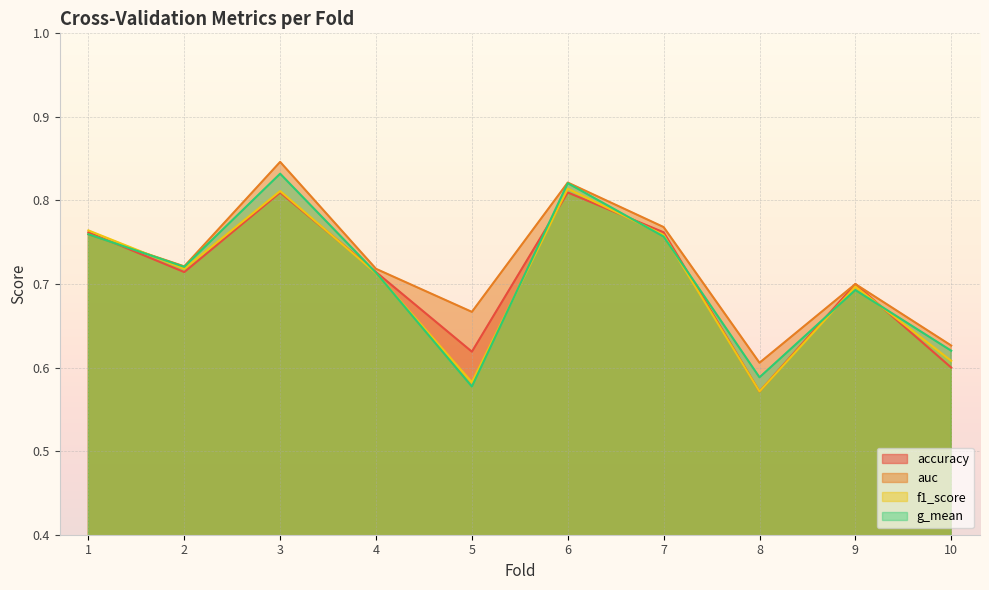

How many lines are shown in the chart?

4